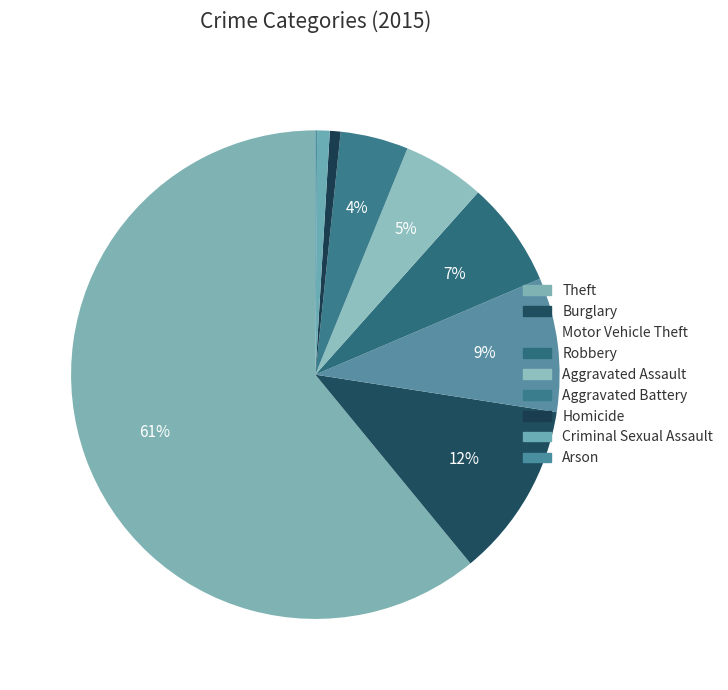

To the nearest percent, what is the difference between the Motor Vehicle Theft and Robbery slice percentages?

2%